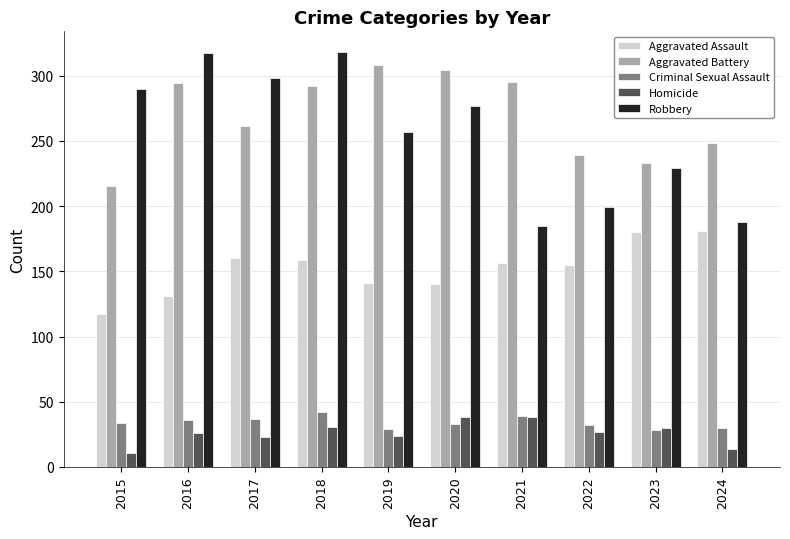

What is the greatest value displayed?

318